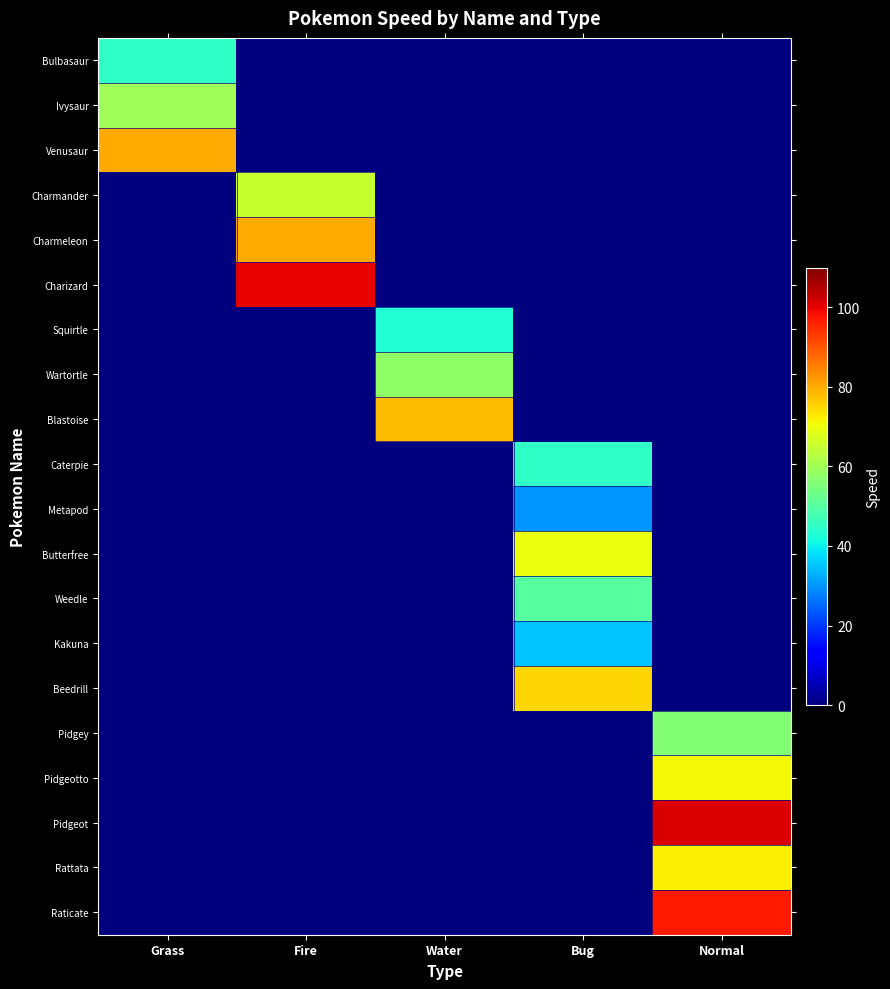

At how many categories does at least one series exceed 4?

5